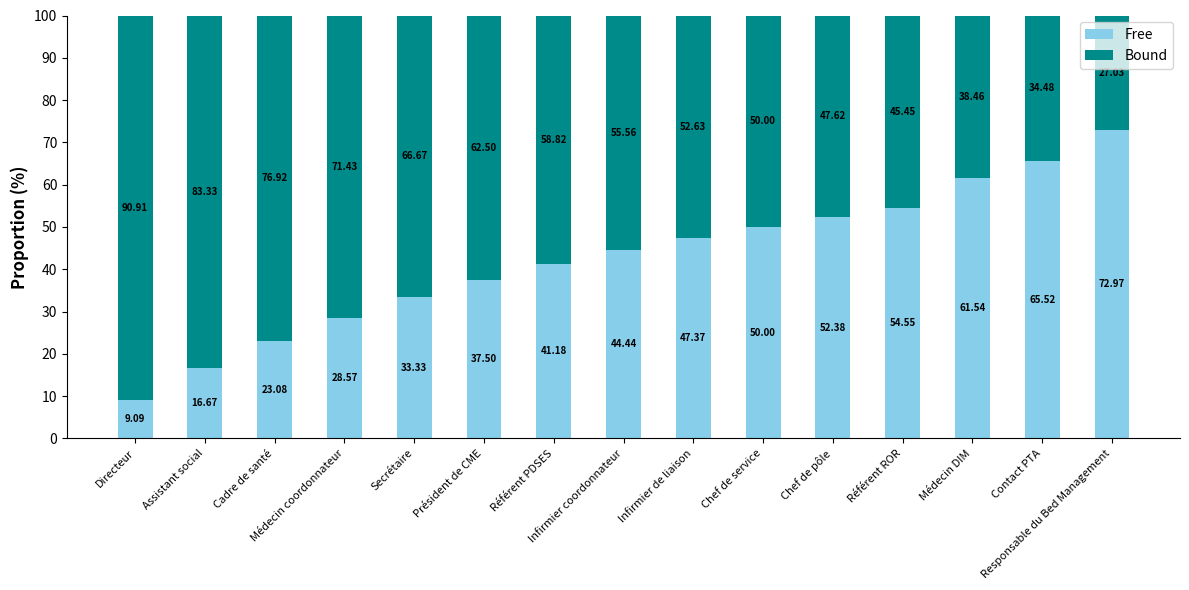

What is the sum of all Free values?

638.2